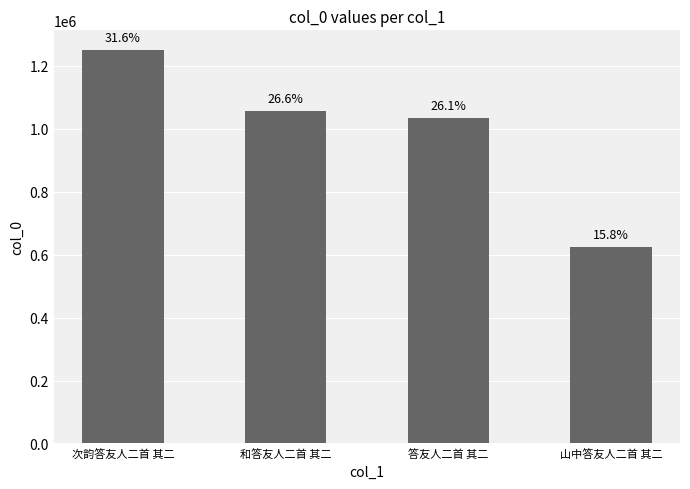

What is the change in value from 和答友人二首 其二 to 答友人二首 其二?

-22528